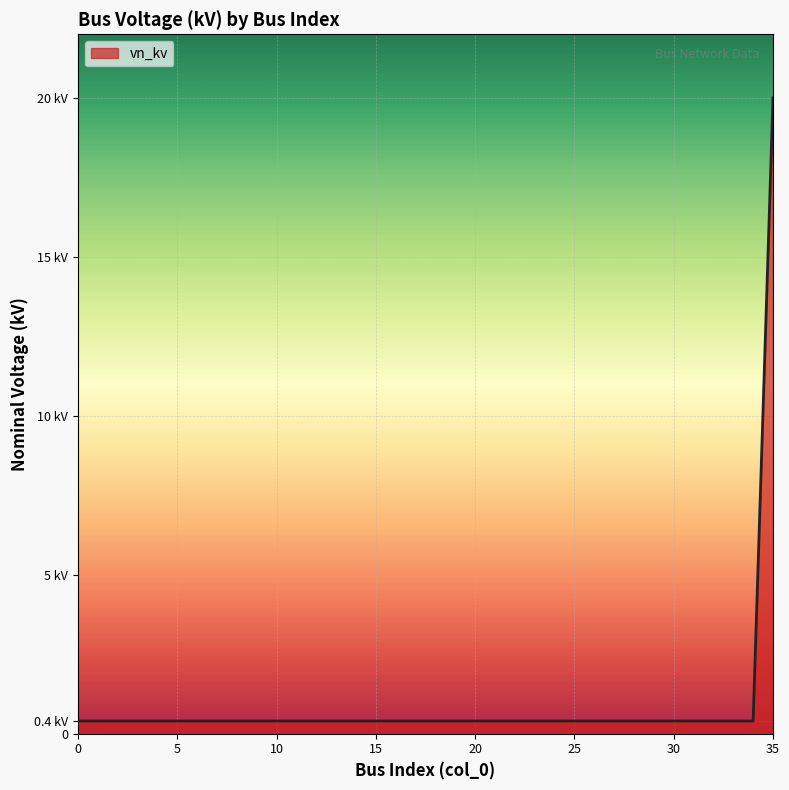

Reading left to right, list all the values displayed in this chart.

0.4	0.4	0.4	0.4	0.4	0.4	0.4	0.4	0.4	0.4	0.4	0.4	0.4	0.4	0.4	0.4	0.4	0.4	0.4	0.4	0.4	0.4	0.4	0.4	0.4	0.4	0.4	0.4	0.4	0.4	0.4	0.4	0.4	0.4	0.4	20.0